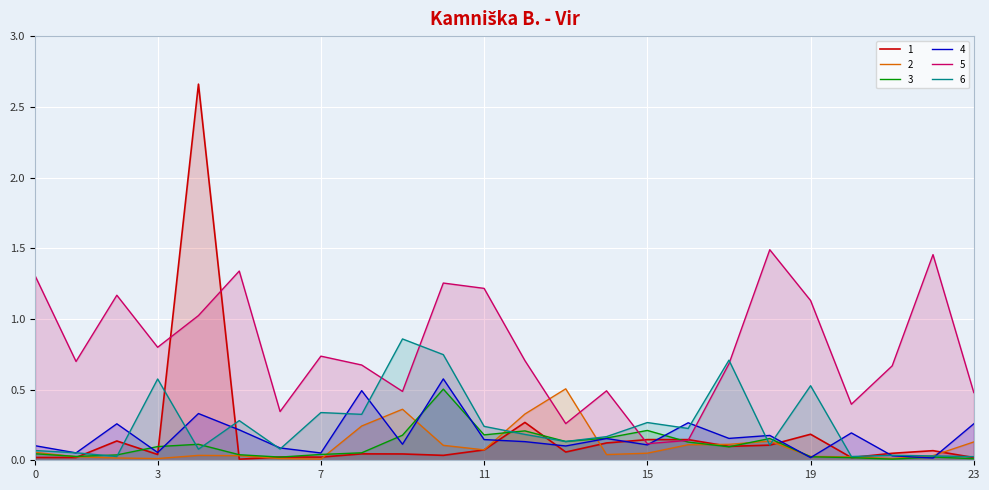

At 15, list the series in order from smallest to largest.

2, 4, 5, 1, 3, 6